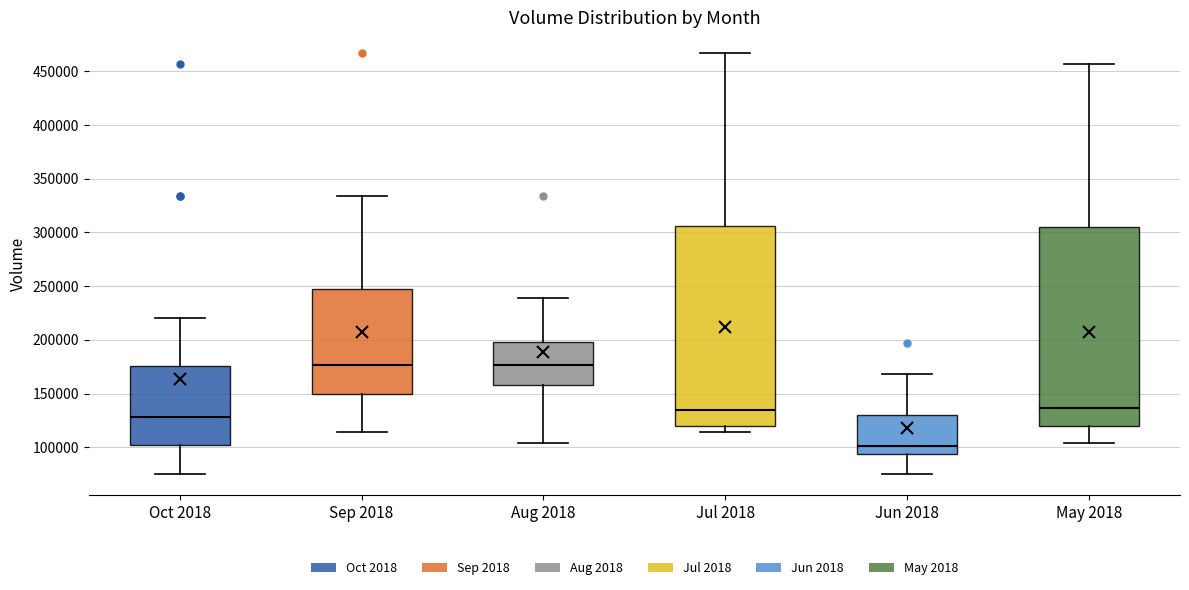

Which box has the lowest median line?

Jun 2018